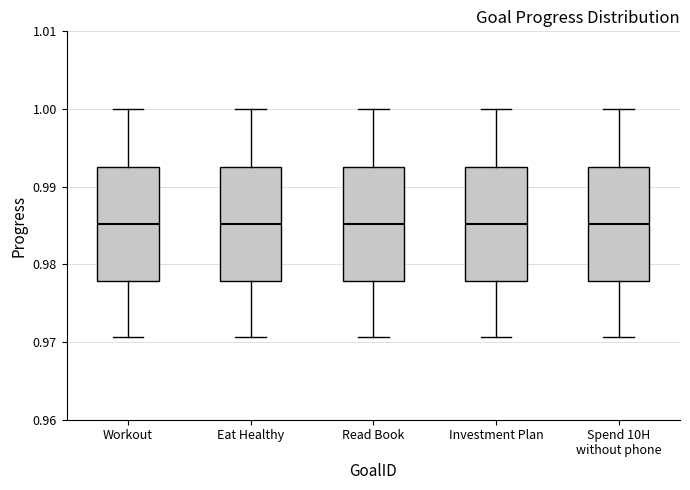

Reading left to right, transcribe this box plot: for each box, give where its median line is, the range the box spans, and where its two whiskers end, as read against the y-axis. The values are not printed on the chart, so give them approximately, as read against the axis.

Workout: median 0.985, box 0.978 to 0.993, whiskers 0.971 to 1.000
Eat Healthy: median 0.985, box 0.978 to 0.993, whiskers 0.971 to 1.000
Read Book: median 0.985, box 0.978 to 0.993, whiskers 0.971 to 1.000
Investment Plan: median 0.985, box 0.978 to 0.993, whiskers 0.971 to 1.000
Spend 10H without phone: median 0.985, box 0.978 to 0.993, whiskers 0.971 to 1.000